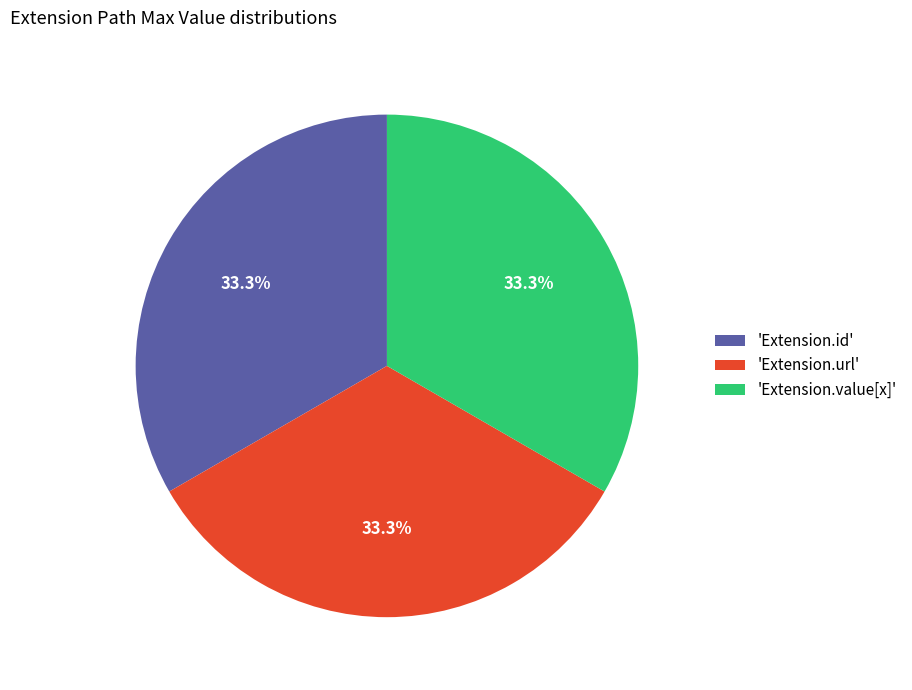

Approximately how many times larger is the value at 'Extension.url' compared to 'Extension.id'?

1.0